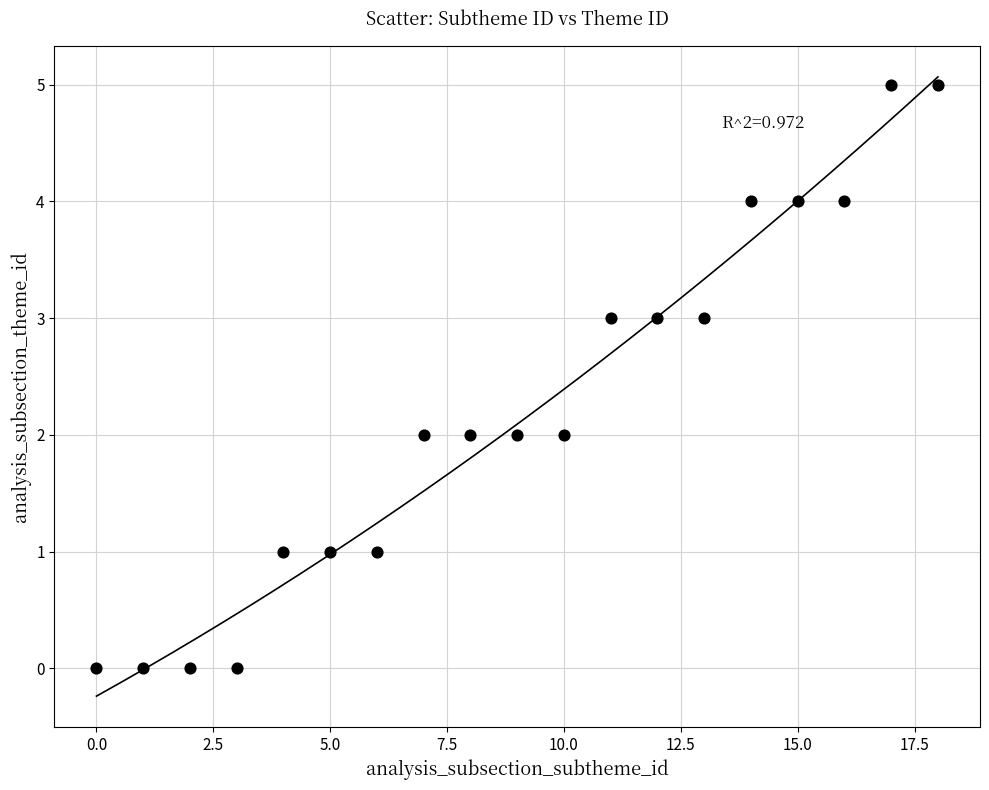

What is the range of Y values (max minus min)?

5